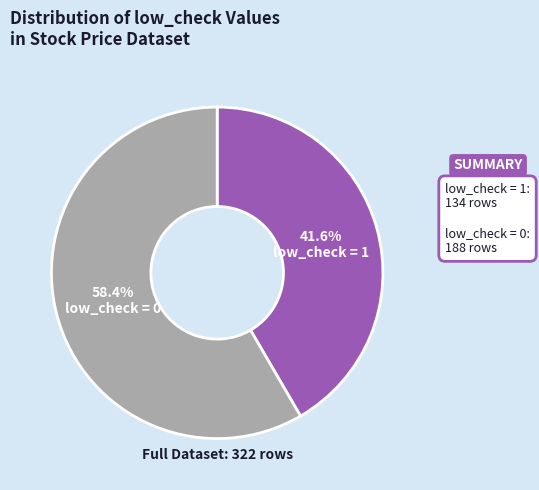

What is the majority slice?

low_check = 0